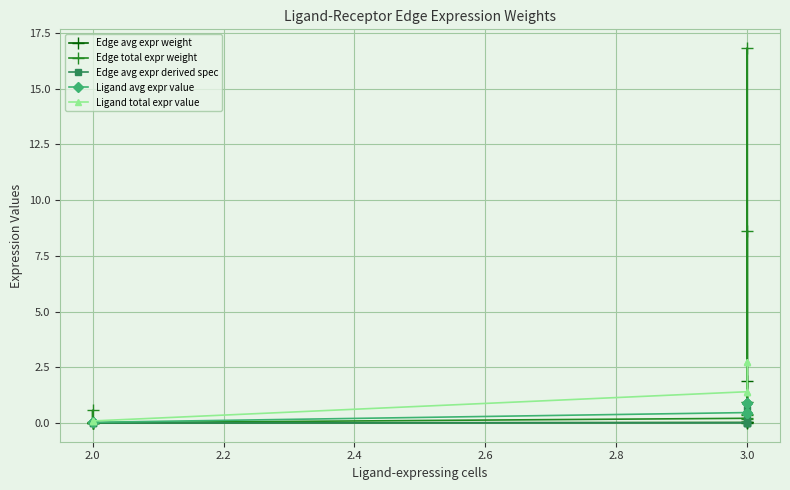

The value of Edge total expr weight at 3.0 is 12.0. True or false?

False